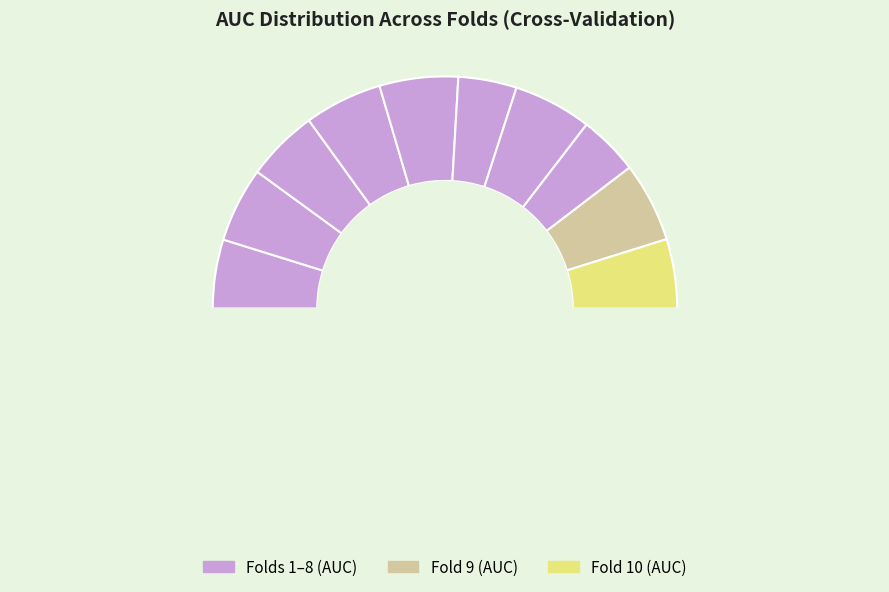

Is there any slice that represents more than half of the pie?

No